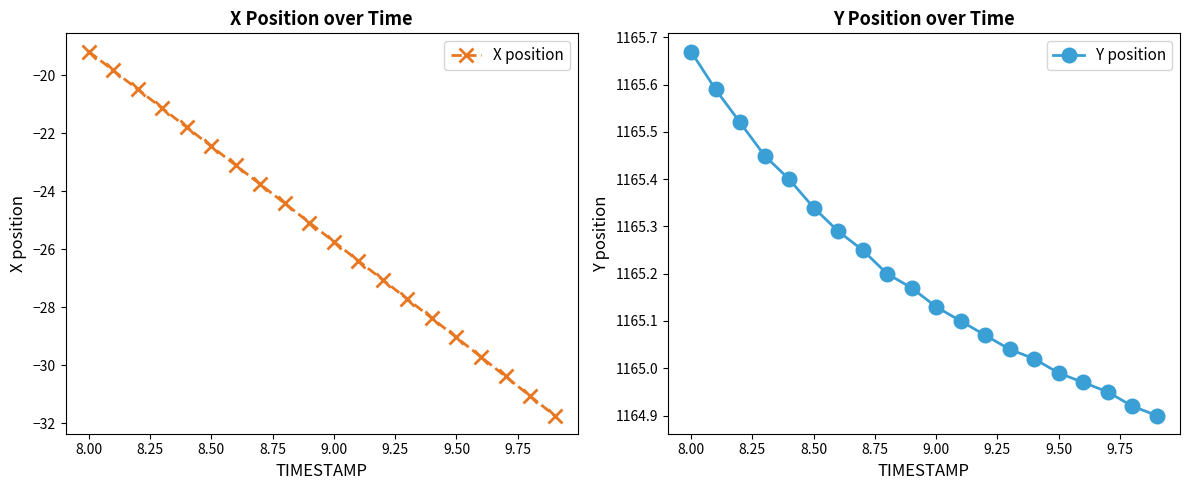

How many values in the X position series exceed -25?

9